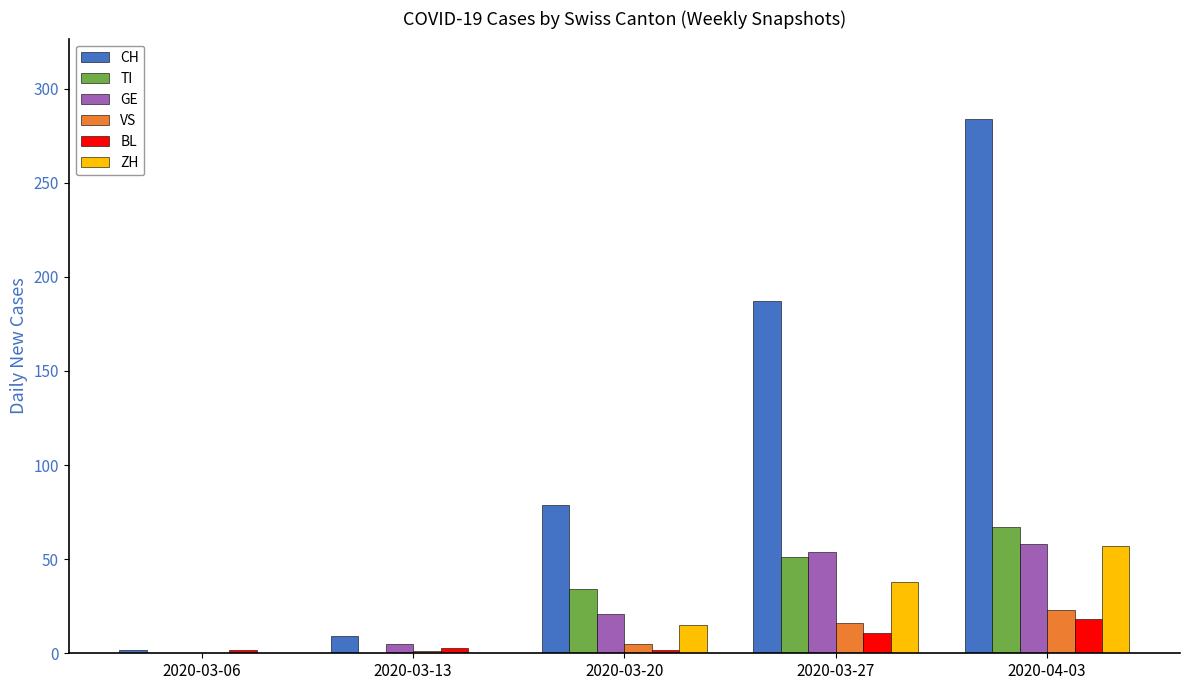

What is the total value across all series at 2020-03-20?

156